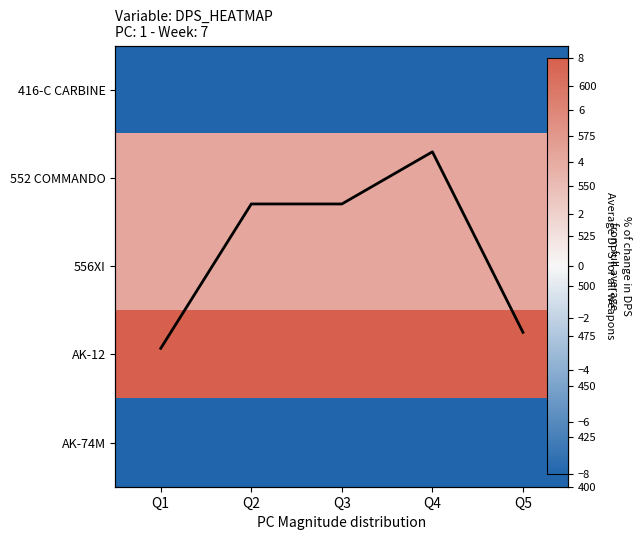

What is the approximate value of AK-74M at Q4?

-8.1